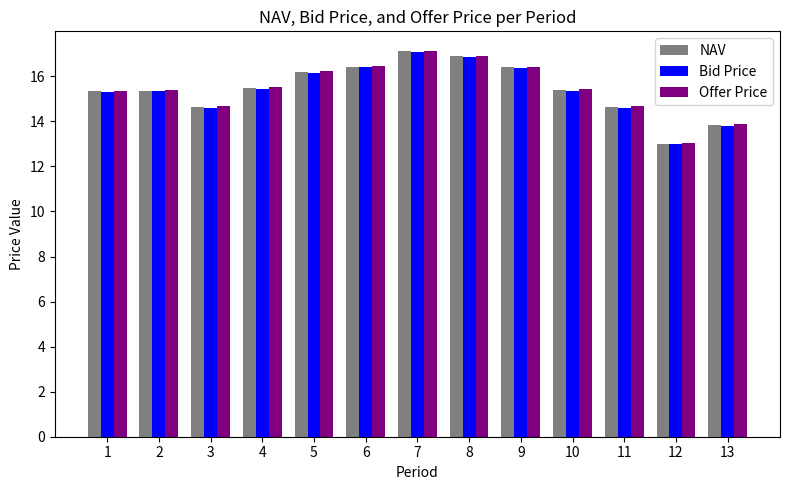

What is the minimum value for NAV?

13.0